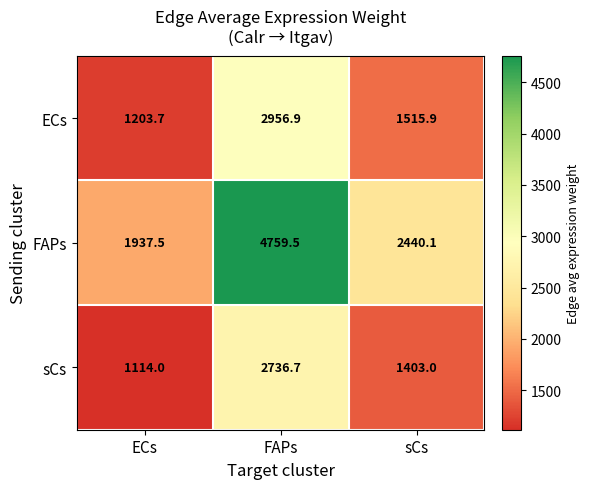

What is the minimum value shown in the chart?

1114.0